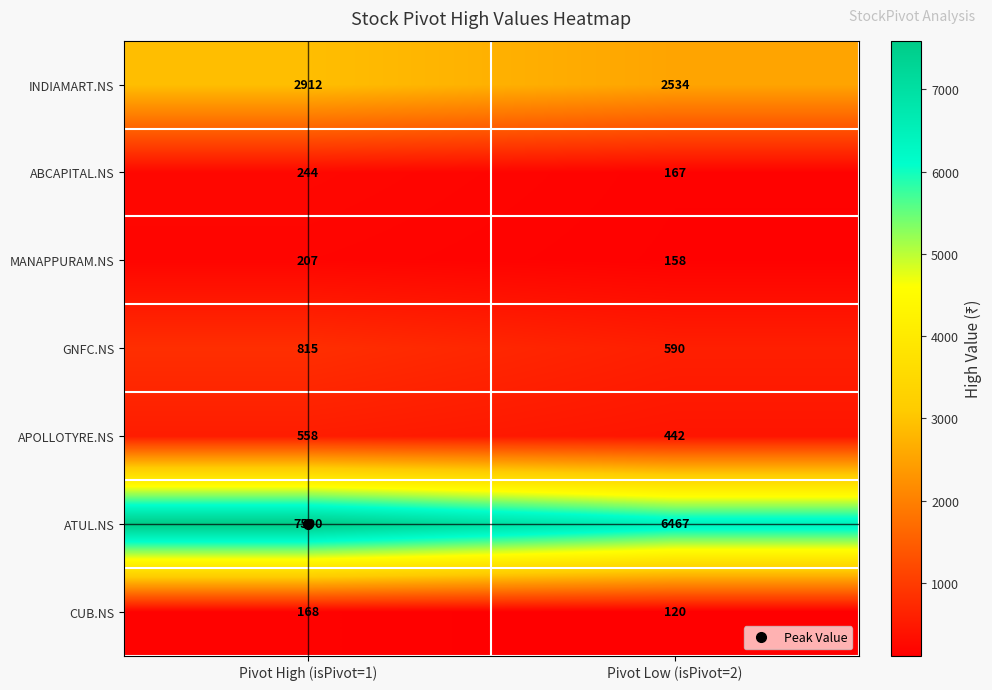

How many distinct data groups are displayed?

7